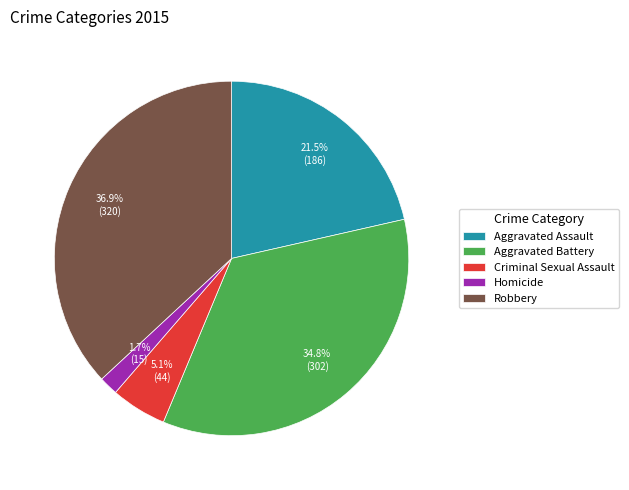

Rank the categories by value from highest to lowest.

Robbery, Aggravated Battery, Aggravated Assault, Criminal Sexual Assault, Homicide